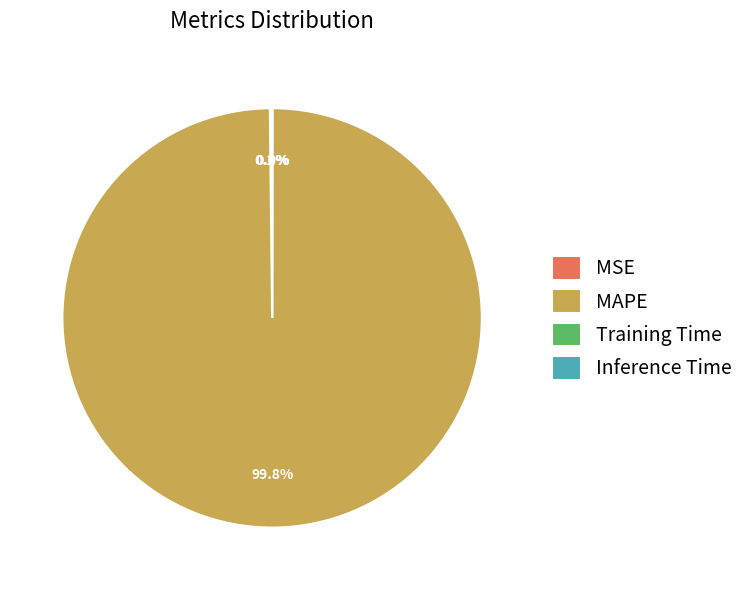

Which slice is the largest?

MAPE